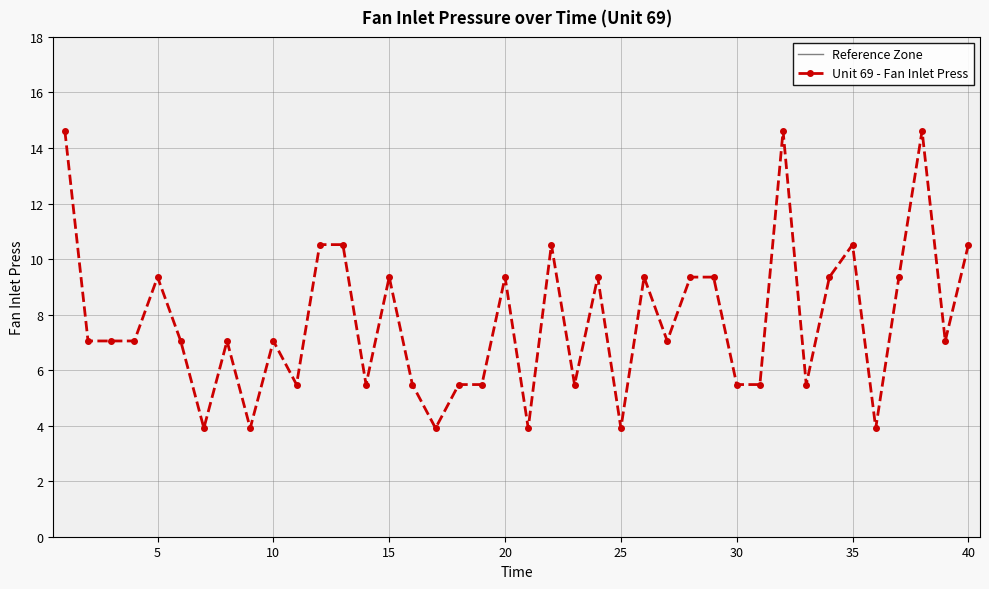

What is the minimum value shown in the chart?

3.9